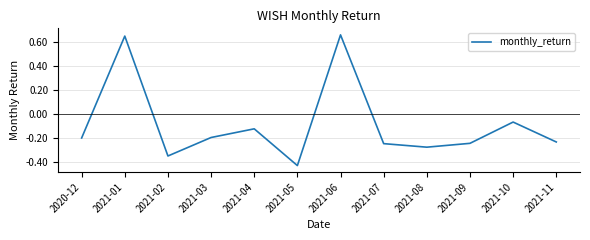

What is the sum of the values at 2021-03 and 2021-05?

-0.6